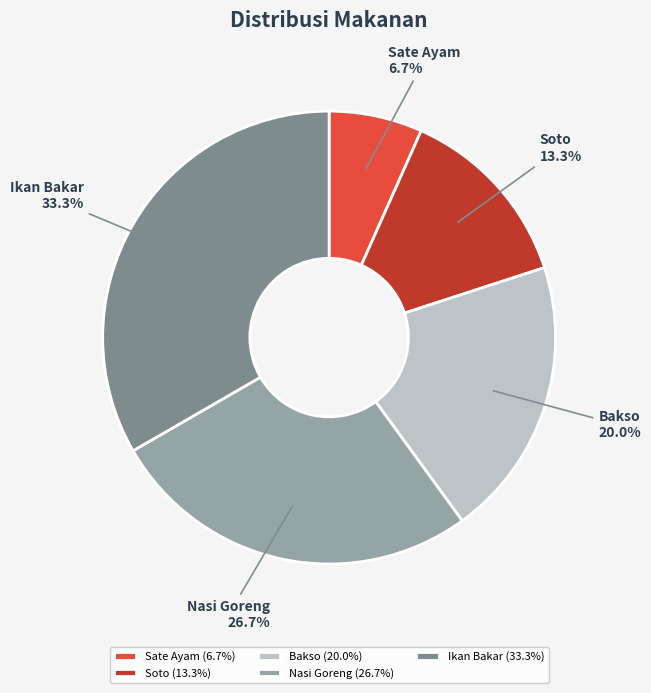

How many segments does this pie chart have?

5